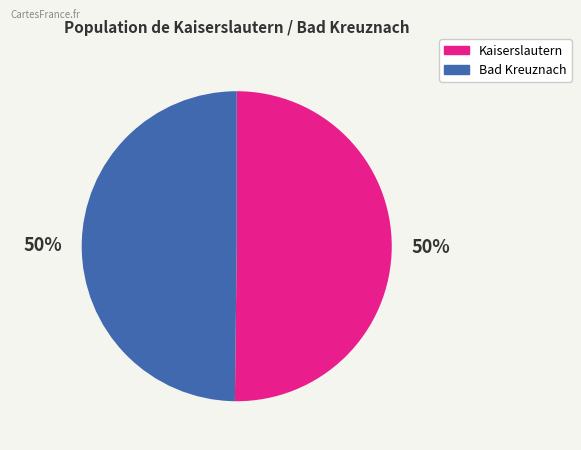

Is the sum of Kaiserslautern and Bad Kreuznach greater than half?

Yes